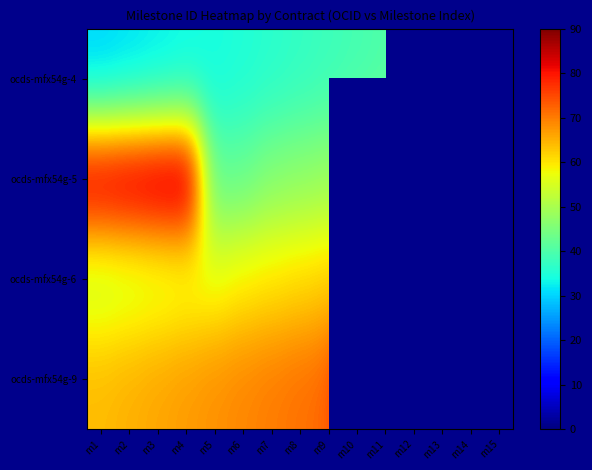

Count the number of data series in this chart.

4